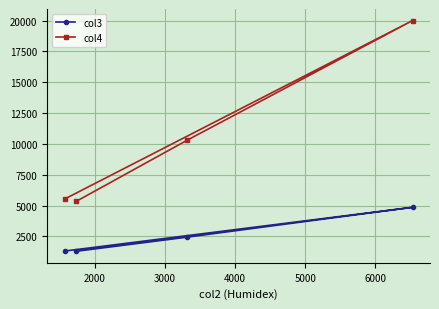

Rank the series by their maximum value, from highest to lowest.

col4, col3